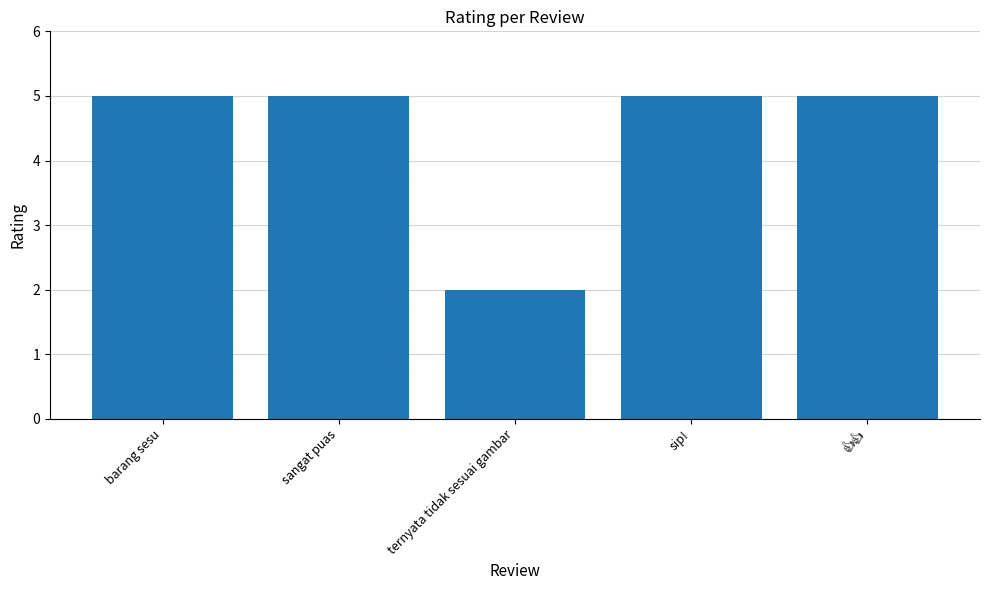

What position from the right is barang sesu?

5